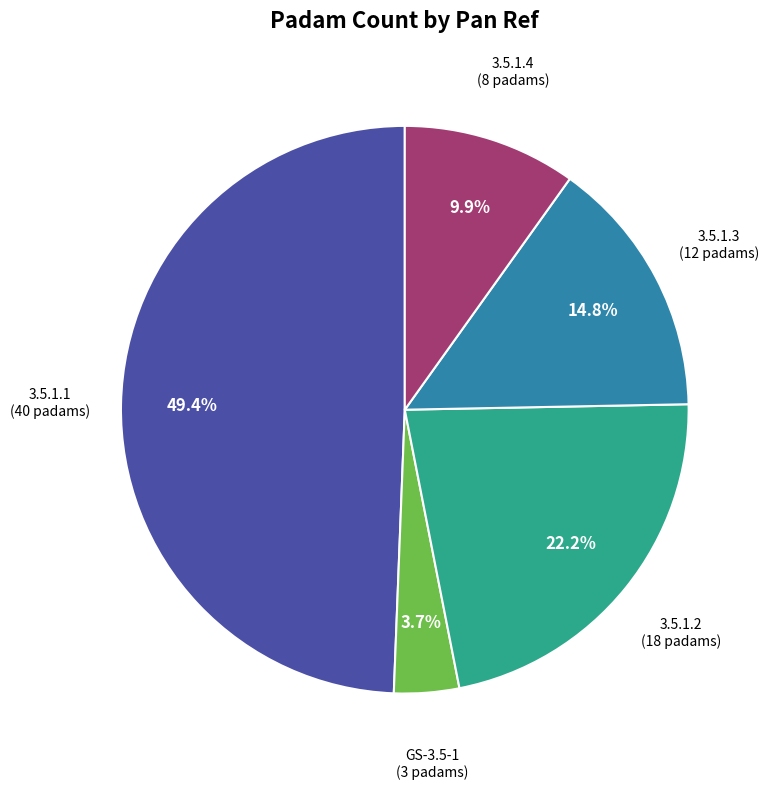

Is there a majority slice in this chart?

No